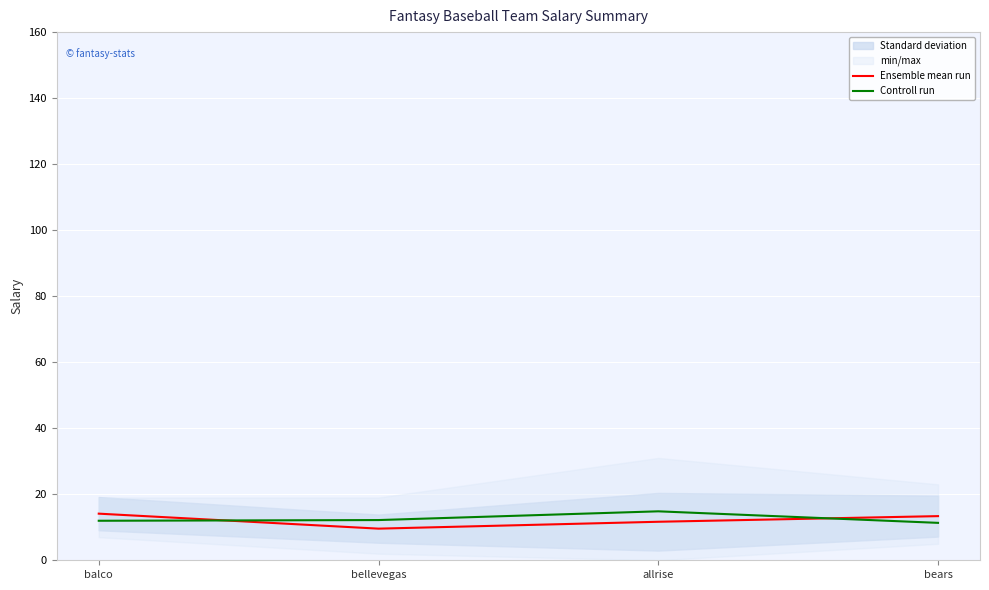

Read the Ensemble mean run value at bears.

13.4